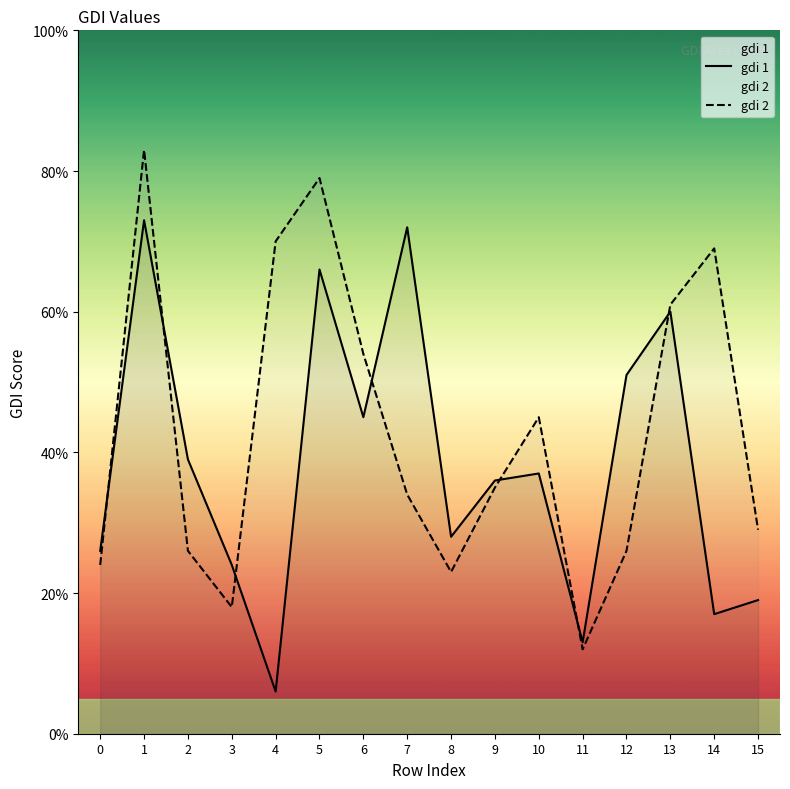

How many data points does each series have?

16